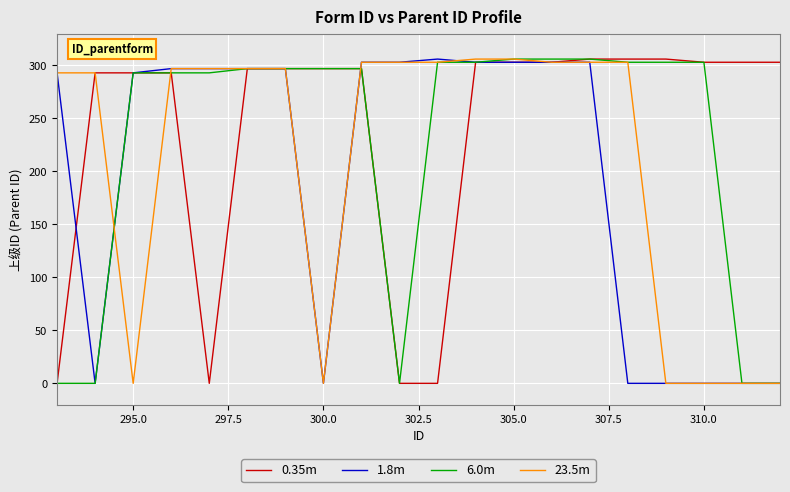

What is the highest value of the 6.0m series?

306